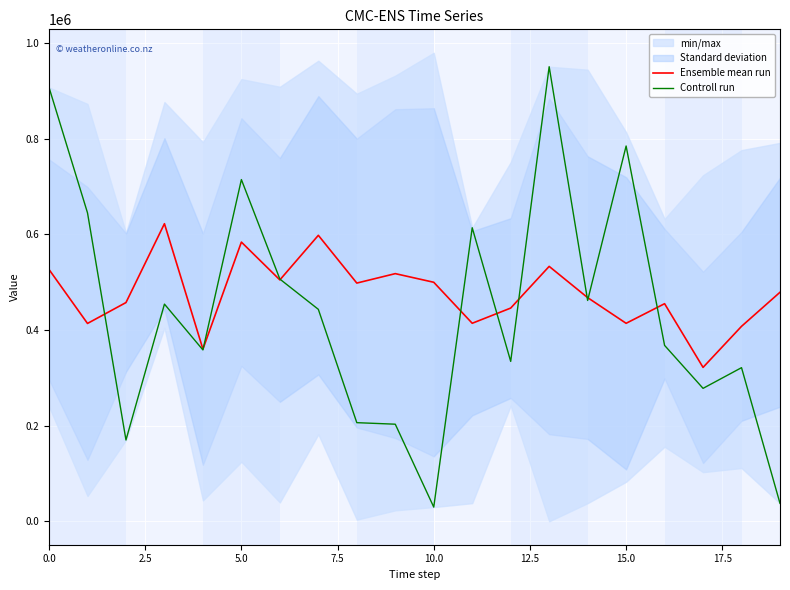

How many lines are shown in the chart?

2